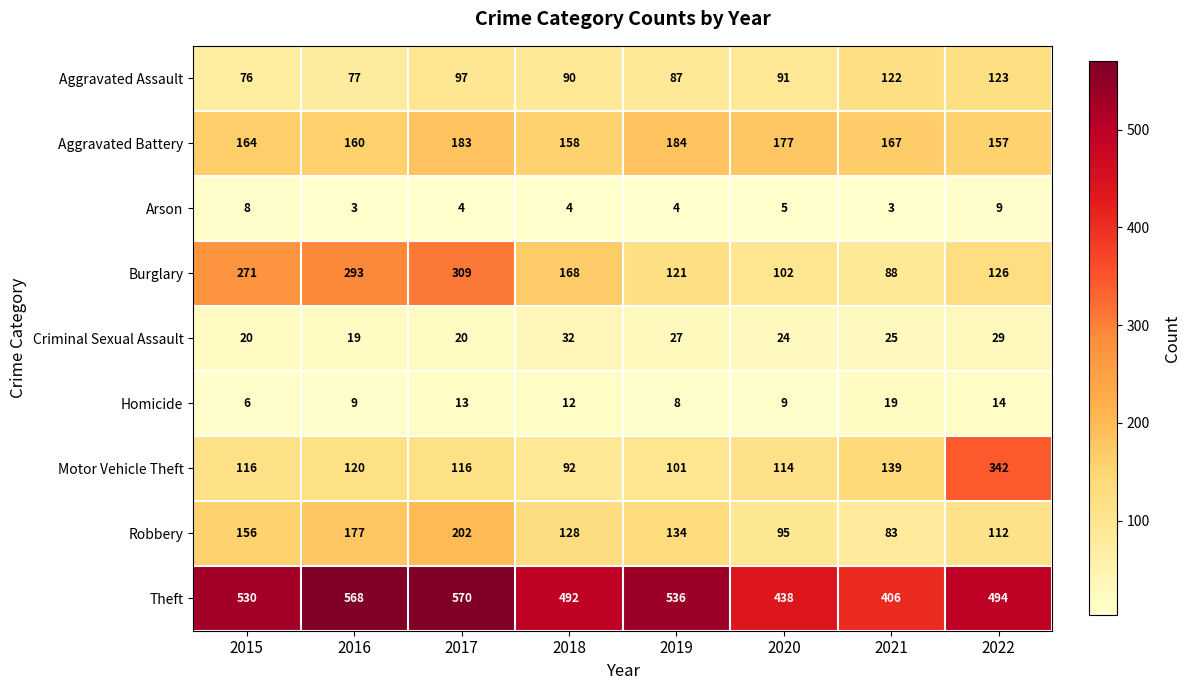

At 2018, list the series in order from largest to smallest.

Theft, Burglary, Aggravated Battery, Robbery, Motor Vehicle Theft, Aggravated Assault, Criminal Sexual Assault, Homicide, Arson